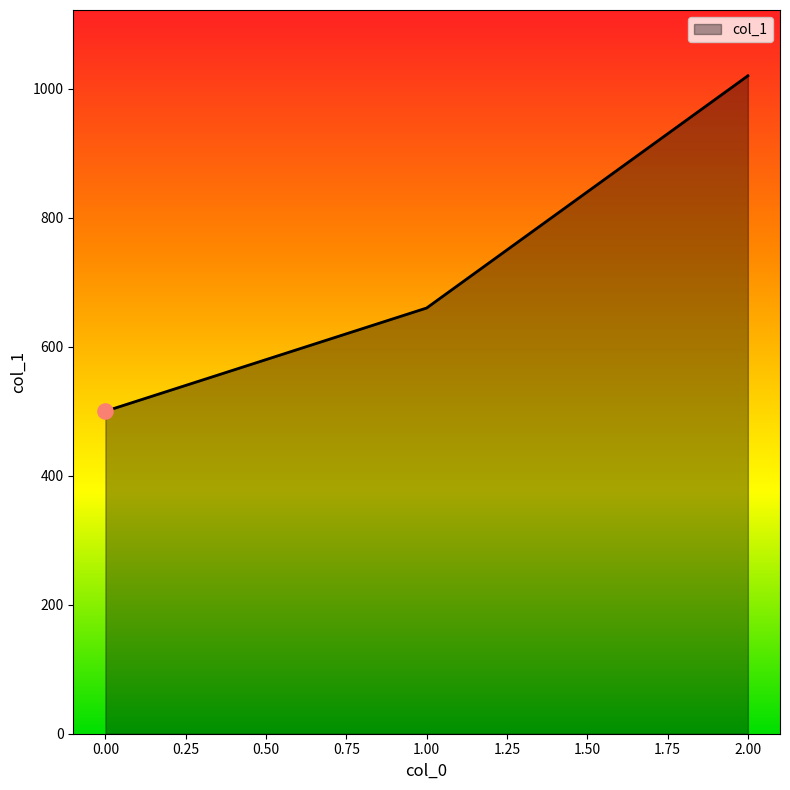

What is the change in value from 0.00 to 2.00?

+520